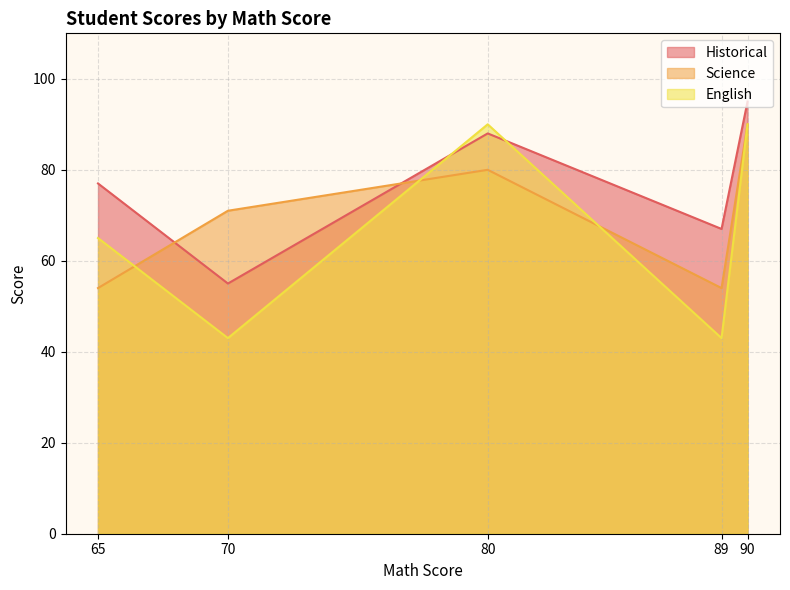

True or false: English has a value of 65 at 65.

True